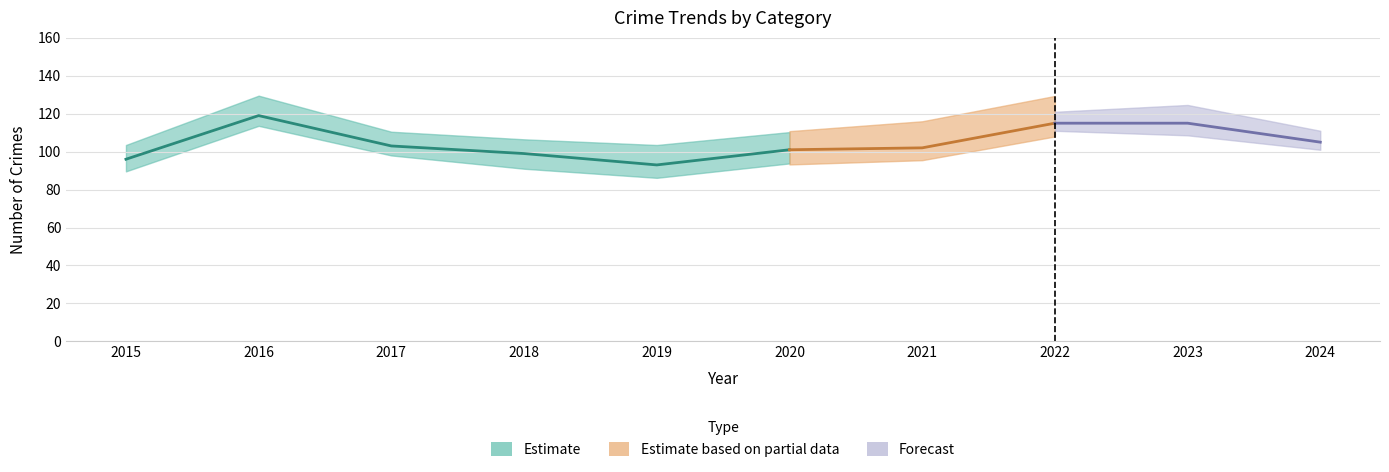

True or false: Robbery and Criminal Sexual Assault intersect in this chart.

False